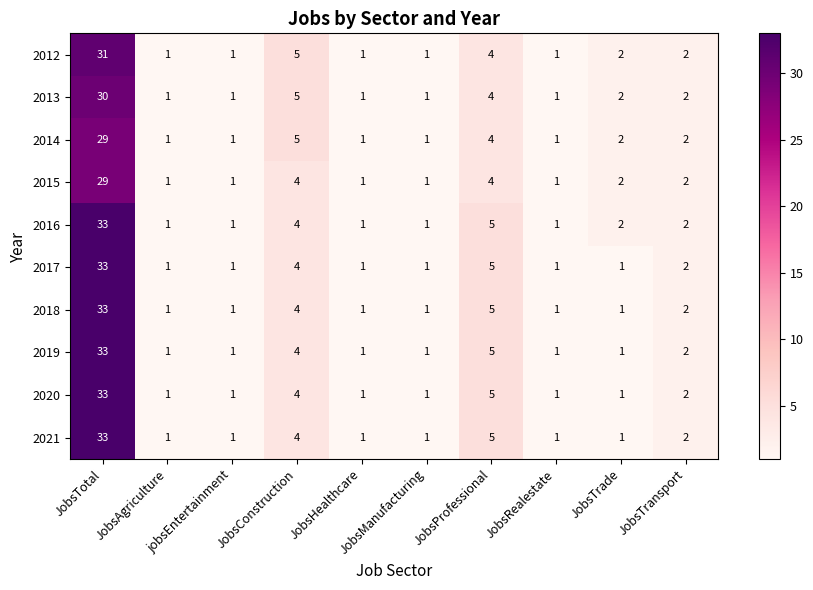

How many distinct data groups are displayed?

10